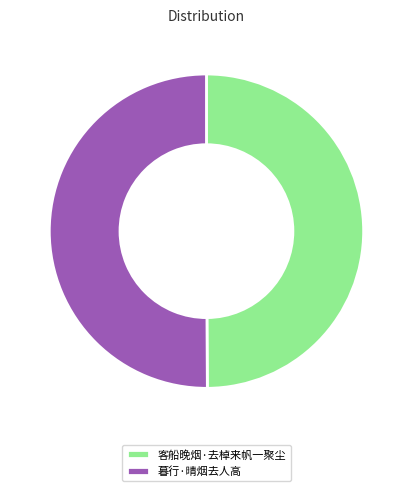

Do 客船晚烟·去棹来帆一聚尘 and 暮行·晴烟去人高 together represent more than half of the pie?

Yes